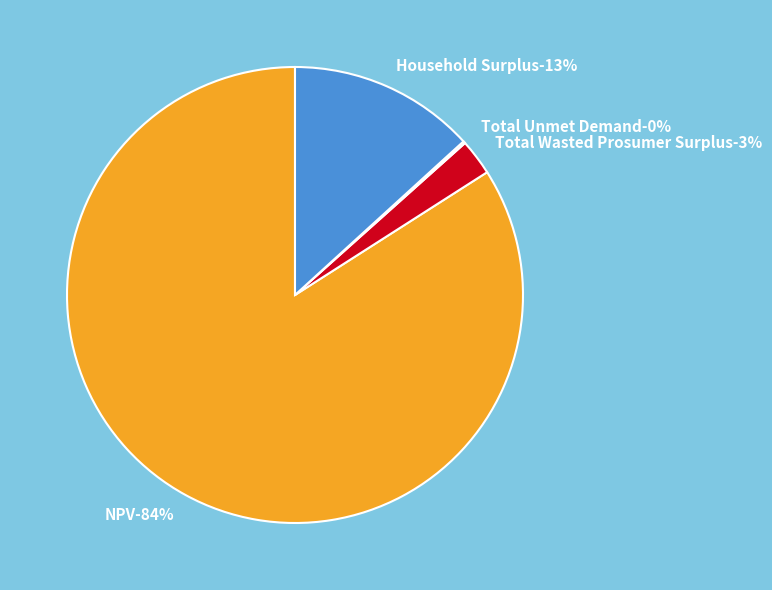

How many slices are in this pie chart?

4